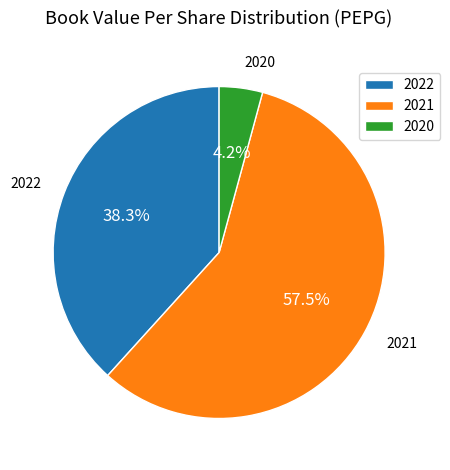

Between 2021 and 2022, which is larger?

2021